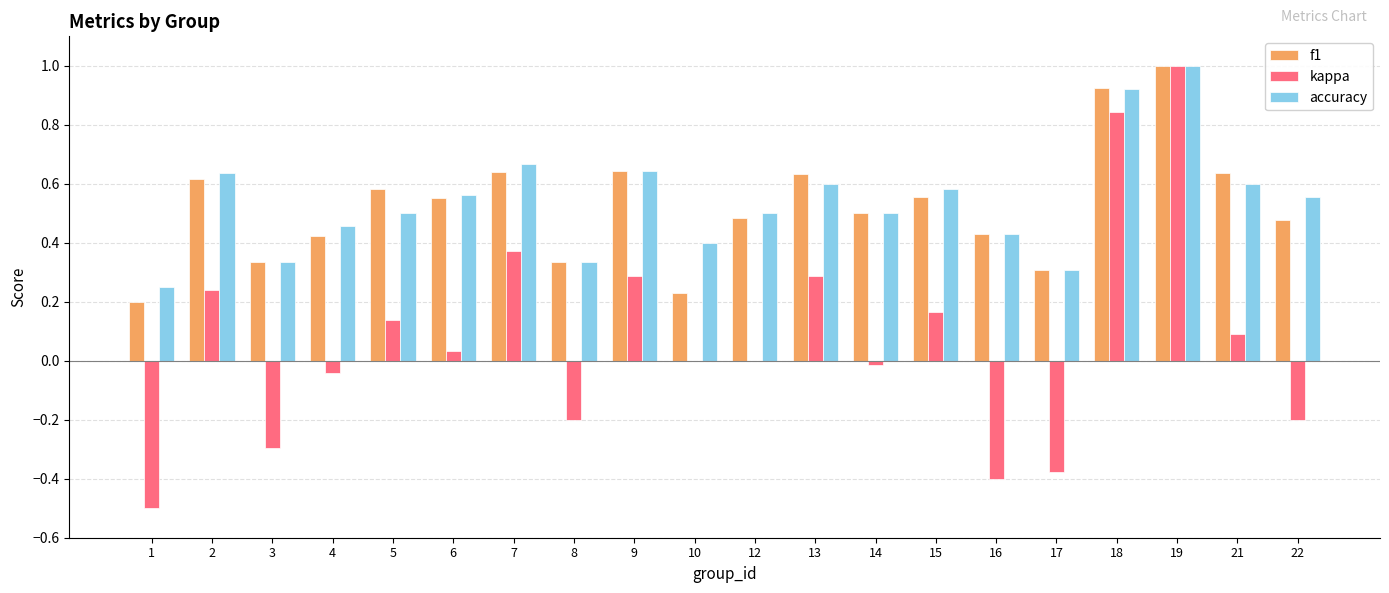

At which category is the sum across all series the highest?

19